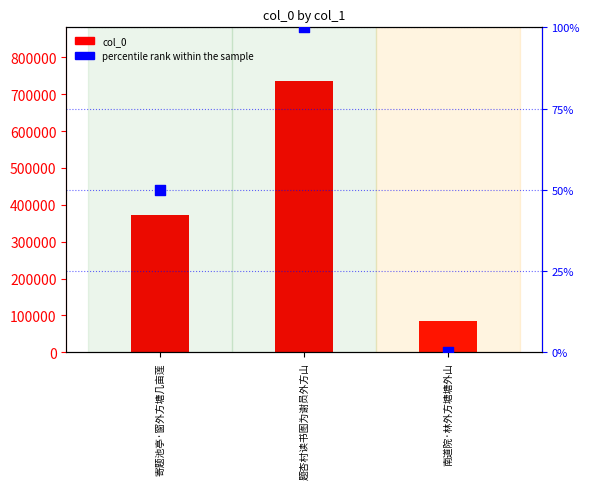

What are all the series names shown in the legend?

col_0, percentile rank within the sample